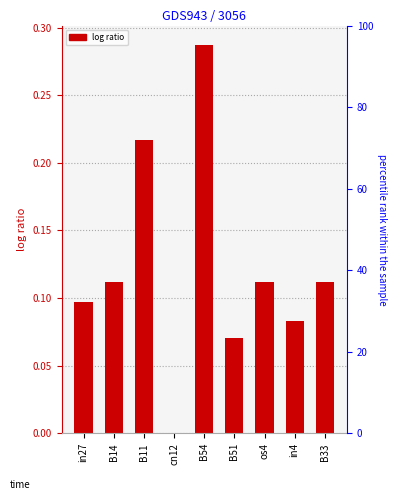

How many values exceed 0?

8